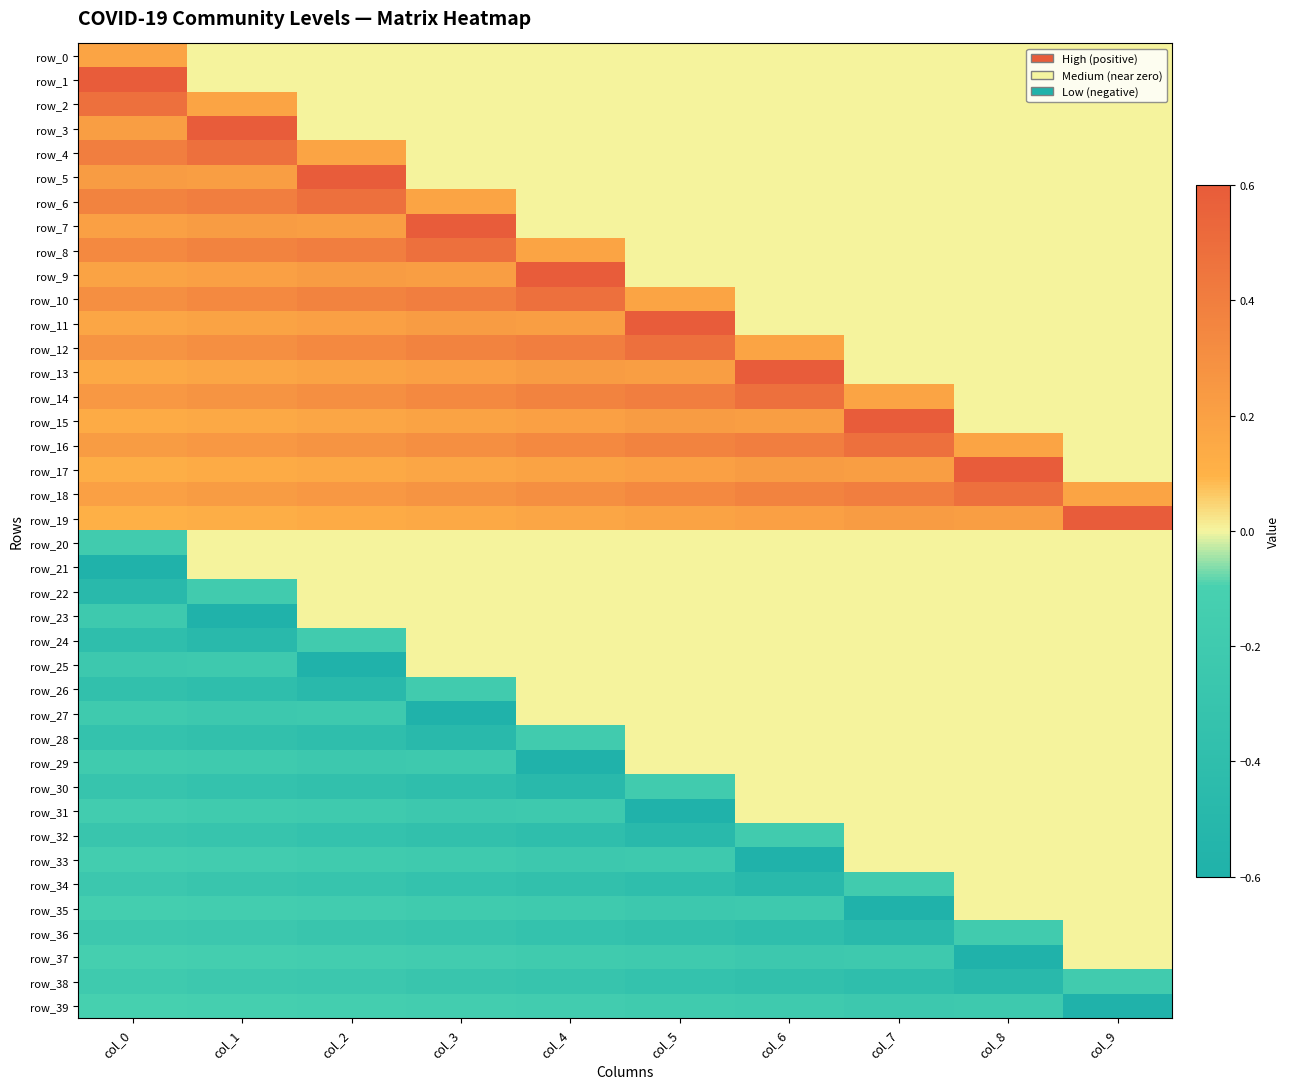

Reading left to right, list all the values displayed in this chart.

row_0: col_0=0.2	col_1=0.0	col_2=0.0	col_3=0.0	col_4=0.0	col_5=0.0	col_6=0.0	col_7=0.0	col_8=0.0	col_9=0.0
row_1: col_0=0.6	col_1=0.0	col_2=0.0	col_3=0.0	col_4=0.0	col_5=0.0	col_6=0.0	col_7=0.0	col_8=0.0	col_9=0.0
row_2: col_0=0.5	col_1=0.2	col_2=0.0	col_3=0.0	col_4=0.0	col_5=0.0	col_6=0.0	col_7=0.0	col_8=0.0	col_9=0.0
row_3: col_0=0.2	col_1=0.6	col_2=0.0	col_3=0.0	col_4=0.0	col_5=0.0	col_6=0.0	col_7=0.0	col_8=0.0	col_9=0.0
row_4: col_0=0.4	col_1=0.5	col_2=0.2	col_3=0.0	col_4=0.0	col_5=0.0	col_6=0.0	col_7=0.0	col_8=0.0	col_9=0.0
row_5: col_0=0.2	col_1=0.2	col_2=0.6	col_3=0.0	col_4=0.0	col_5=0.0	col_6=0.0	col_7=0.0	col_8=0.0	col_9=0.0
row_6: col_0=0.4	col_1=0.4	col_2=0.5	col_3=0.2	col_4=0.0	col_5=0.0	col_6=0.0	col_7=0.0	col_8=0.0	col_9=0.0
row_7: col_0=0.2	col_1=0.2	col_2=0.2	col_3=0.6	col_4=0.0	col_5=0.0	col_6=0.0	col_7=0.0	col_8=0.0	col_9=0.0
row_8: col_0=0.3	col_1=0.4	col_2=0.4	col_3=0.5	col_4=0.2	col_5=0.0	col_6=0.0	col_7=0.0	col_8=0.0	col_9=0.0
row_9: col_0=0.2	col_1=0.2	col_2=0.2	col_3=0.2	col_4=0.6	col_5=0.0	col_6=0.0	col_7=0.0	col_8=0.0	col_9=0.0
row_10: col_0=0.3	col_1=0.3	col_2=0.4	col_3=0.4	col_4=0.5	col_5=0.2	col_6=0.0	col_7=0.0	col_8=0.0	col_9=0.0
row_11: col_0=0.2	col_1=0.2	col_2=0.2	col_3=0.2	col_4=0.2	col_5=0.6	col_6=0.0	col_7=0.0	col_8=0.0	col_9=0.0
row_12: col_0=0.3	col_1=0.3	col_2=0.3	col_3=0.4	col_4=0.4	col_5=0.5	col_6=0.2	col_7=0.0	col_8=0.0	col_9=0.0
row_13: col_0=0.2	col_1=0.2	col_2=0.2	col_3=0.2	col_4=0.2	col_5=0.2	col_6=0.6	col_7=0.0	col_8=0.0	col_9=0.0
row_14: col_0=0.2	col_1=0.3	col_2=0.3	col_3=0.3	col_4=0.4	col_5=0.4	col_6=0.5	col_7=0.2	col_8=0.0	col_9=0.0
row_15: col_0=0.1	col_1=0.2	col_2=0.2	col_3=0.2	col_4=0.2	col_5=0.2	col_6=0.2	col_7=0.6	col_8=0.0	col_9=0.0
row_16: col_0=0.2	col_1=0.2	col_2=0.3	col_3=0.3	col_4=0.3	col_5=0.4	col_6=0.4	col_7=0.5	col_8=0.2	col_9=0.0
row_17: col_0=0.1	col_1=0.1	col_2=0.2	col_3=0.2	col_4=0.2	col_5=0.2	col_6=0.2	col_7=0.2	col_8=0.6	col_9=0.0
row_18: col_0=0.2	col_1=0.2	col_2=0.2	col_3=0.3	col_4=0.3	col_5=0.3	col_6=0.4	col_7=0.4	col_8=0.5	col_9=0.2
row_19: col_0=0.1	col_1=0.1	col_2=0.1	col_3=0.2	col_4=0.2	col_5=0.2	col_6=0.2	col_7=0.2	col_8=0.2	col_9=0.6
row_20: col_0=-0.2	col_1=0.0	col_2=0.0	col_3=0.0	col_4=0.0	col_5=0.0	col_6=0.0	col_7=0.0	col_8=0.0	col_9=0.0
row_21: col_0=-0.6	col_1=0.0	col_2=0.0	col_3=0.0	col_4=0.0	col_5=0.0	col_6=0.0	col_7=0.0	col_8=0.0	col_9=0.0
row_22: col_0=-0.5	col_1=-0.2	col_2=0.0	col_3=0.0	col_4=0.0	col_5=0.0	col_6=0.0	col_7=0.0	col_8=0.0	col_9=0.0
row_23: col_0=-0.2	col_1=-0.6	col_2=0.0	col_3=0.0	col_4=0.0	col_5=0.0	col_6=0.0	col_7=0.0	col_8=0.0	col_9=0.0
row_24: col_0=-0.4	col_1=-0.5	col_2=-0.2	col_3=0.0	col_4=0.0	col_5=0.0	col_6=0.0	col_7=0.0	col_8=0.0	col_9=0.0
row_25: col_0=-0.2	col_1=-0.2	col_2=-0.6	col_3=0.0	col_4=0.0	col_5=0.0	col_6=0.0	col_7=0.0	col_8=0.0	col_9=0.0
row_26: col_0=-0.4	col_1=-0.4	col_2=-0.5	col_3=-0.2	col_4=0.0	col_5=0.0	col_6=0.0	col_7=0.0	col_8=0.0	col_9=0.0
row_27: col_0=-0.2	col_1=-0.2	col_2=-0.2	col_3=-0.6	col_4=0.0	col_5=0.0	col_6=0.0	col_7=0.0	col_8=0.0	col_9=0.0
row_28: col_0=-0.3	col_1=-0.4	col_2=-0.4	col_3=-0.5	col_4=-0.2	col_5=0.0	col_6=0.0	col_7=0.0	col_8=0.0	col_9=0.0
row_29: col_0=-0.2	col_1=-0.2	col_2=-0.2	col_3=-0.2	col_4=-0.6	col_5=0.0	col_6=0.0	col_7=0.0	col_8=0.0	col_9=0.0
row_30: col_0=-0.3	col_1=-0.3	col_2=-0.4	col_3=-0.4	col_4=-0.5	col_5=-0.2	col_6=0.0	col_7=0.0	col_8=0.0	col_9=0.0
row_31: col_0=-0.2	col_1=-0.2	col_2=-0.2	col_3=-0.2	col_4=-0.2	col_5=-0.6	col_6=0.0	col_7=0.0	col_8=0.0	col_9=0.0
row_32: col_0=-0.3	col_1=-0.3	col_2=-0.3	col_3=-0.4	col_4=-0.4	col_5=-0.5	col_6=-0.2	col_7=0.0	col_8=0.0	col_9=0.0
row_33: col_0=-0.2	col_1=-0.2	col_2=-0.2	col_3=-0.2	col_4=-0.2	col_5=-0.2	col_6=-0.6	col_7=0.0	col_8=0.0	col_9=0.0
row_34: col_0=-0.2	col_1=-0.3	col_2=-0.3	col_3=-0.3	col_4=-0.4	col_5=-0.4	col_6=-0.5	col_7=-0.2	col_8=0.0	col_9=0.0
row_35: col_0=-0.1	col_1=-0.2	col_2=-0.2	col_3=-0.2	col_4=-0.2	col_5=-0.2	col_6=-0.2	col_7=-0.6	col_8=0.0	col_9=0.0
row_36: col_0=-0.2	col_1=-0.2	col_2=-0.3	col_3=-0.3	col_4=-0.3	col_5=-0.4	col_6=-0.4	col_7=-0.5	col_8=-0.2	col_9=0.0
row_37: col_0=-0.1	col_1=-0.1	col_2=-0.2	col_3=-0.2	col_4=-0.2	col_5=-0.2	col_6=-0.2	col_7=-0.2	col_8=-0.6	col_9=0.0
row_38: col_0=-0.2	col_1=-0.2	col_2=-0.2	col_3=-0.3	col_4=-0.3	col_5=-0.3	col_6=-0.4	col_7=-0.4	col_8=-0.5	col_9=-0.2
row_39: col_0=-0.1	col_1=-0.1	col_2=-0.1	col_3=-0.2	col_4=-0.2	col_5=-0.2	col_6=-0.2	col_7=-0.2	col_8=-0.2	col_9=-0.6